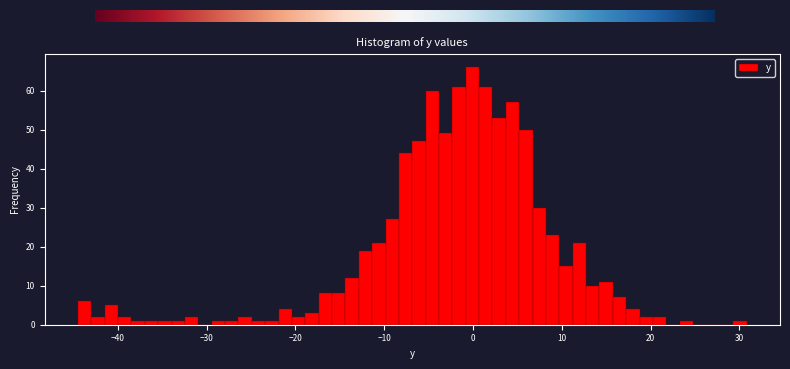

Around what value on the x-axis is the tallest bar? Give the approximate position of its centre, as read against the axis.

0